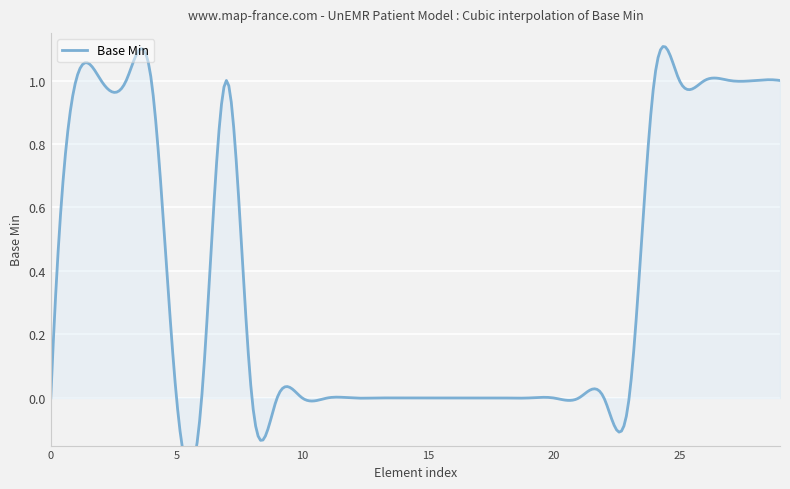

What is the change in value from 0 to 1?

+1